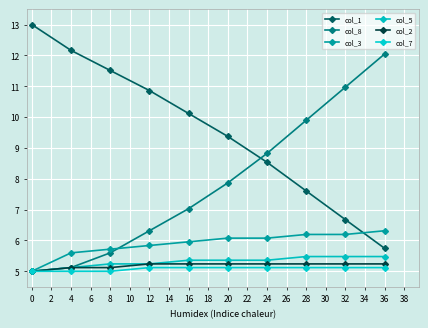

What is the value of the col_1 point at the 7th from the left?

8.5